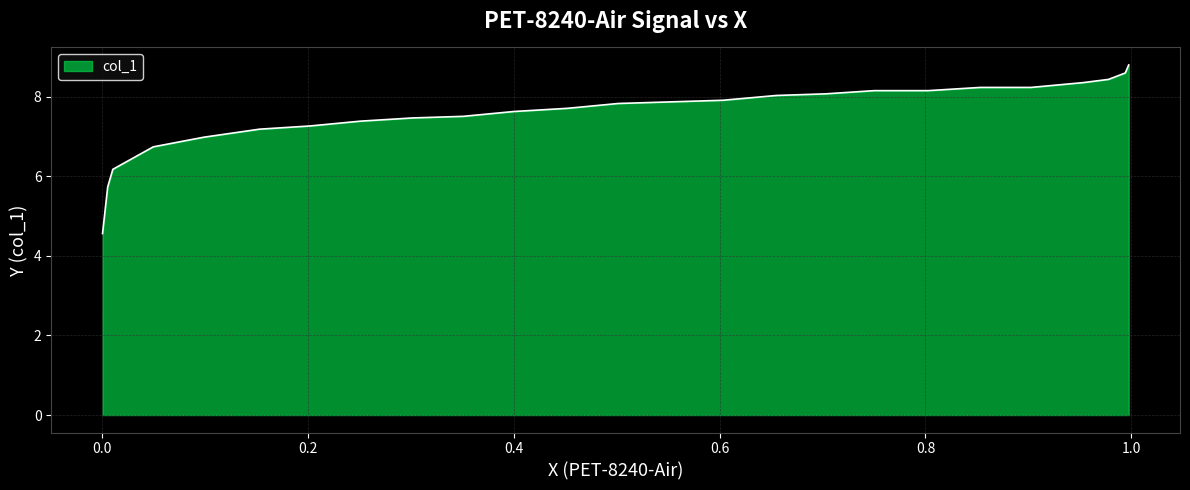

What is the maximum value shown in the chart?

8.8